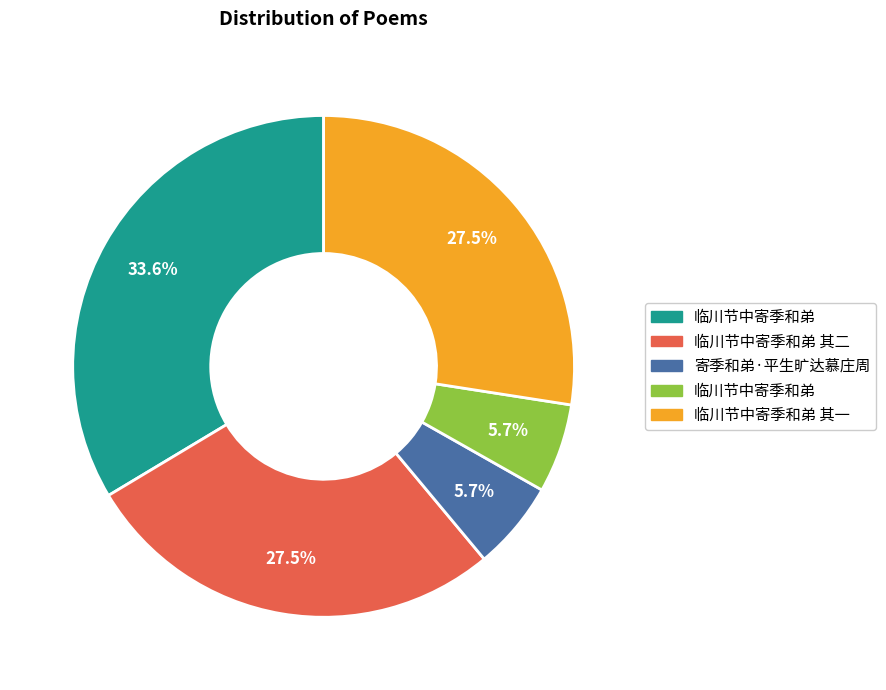

To the nearest percent, what is the average slice percentage?

20%